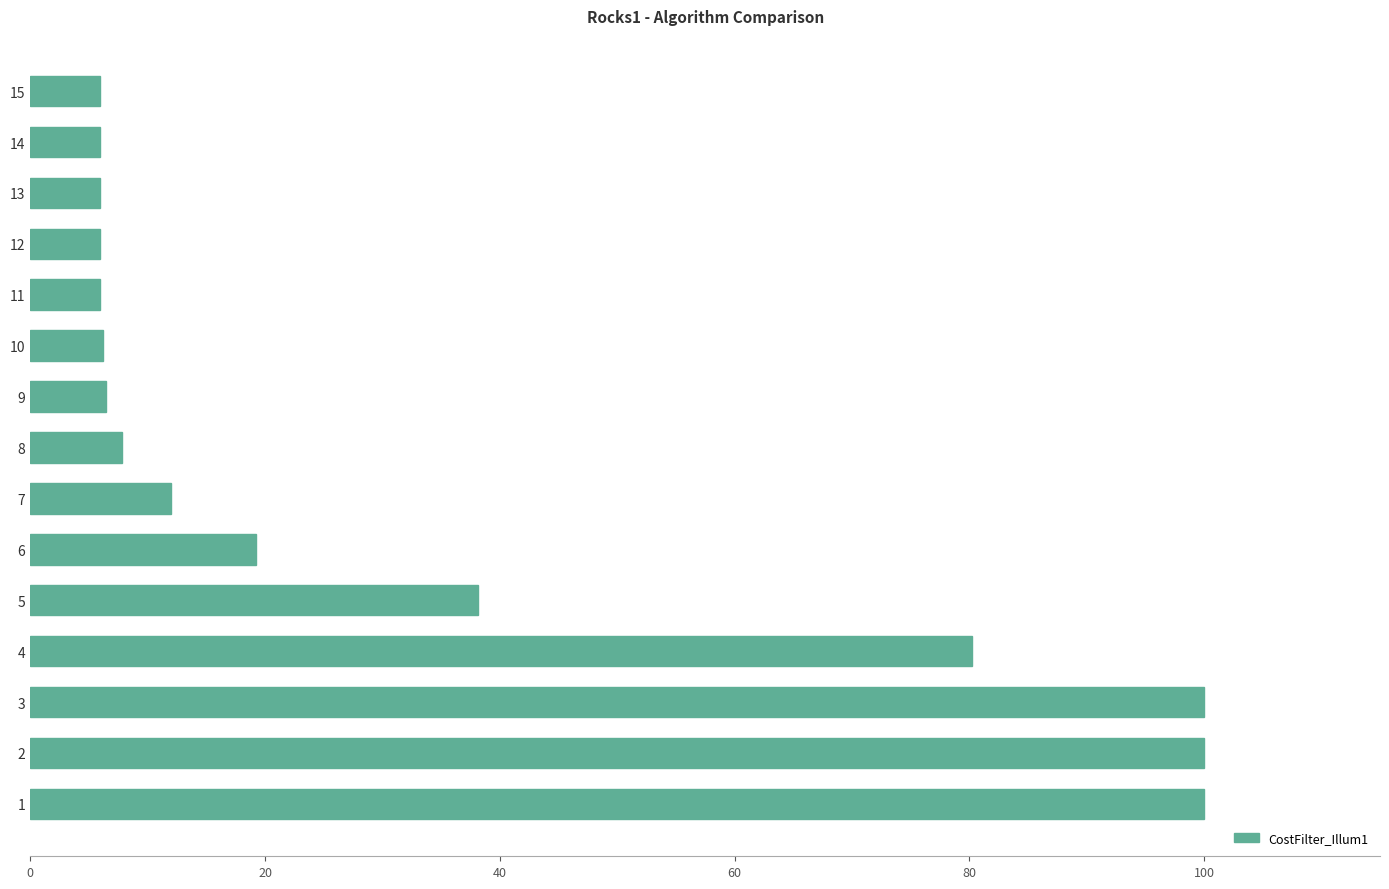

What is the change in value from 4 to 15?

-74.3